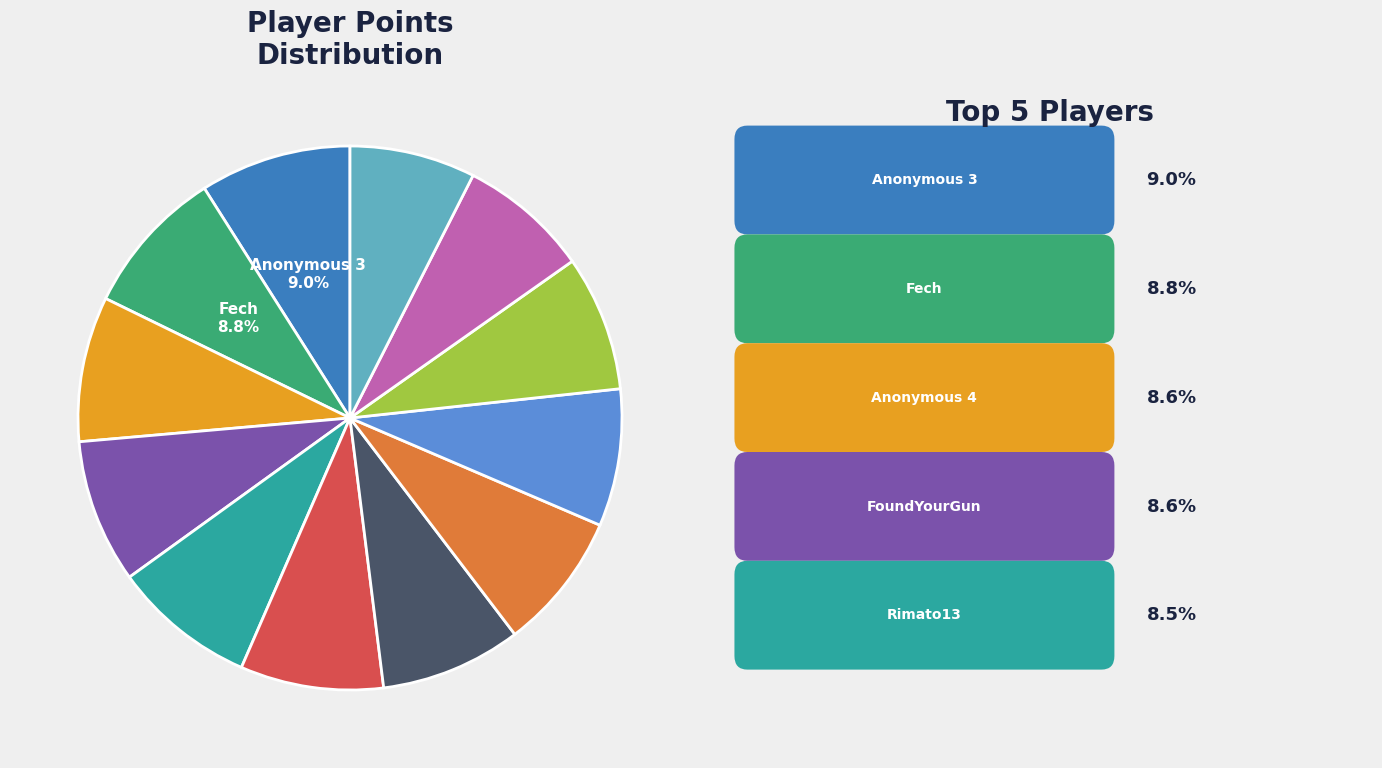

Is there a majority slice in this chart?

No